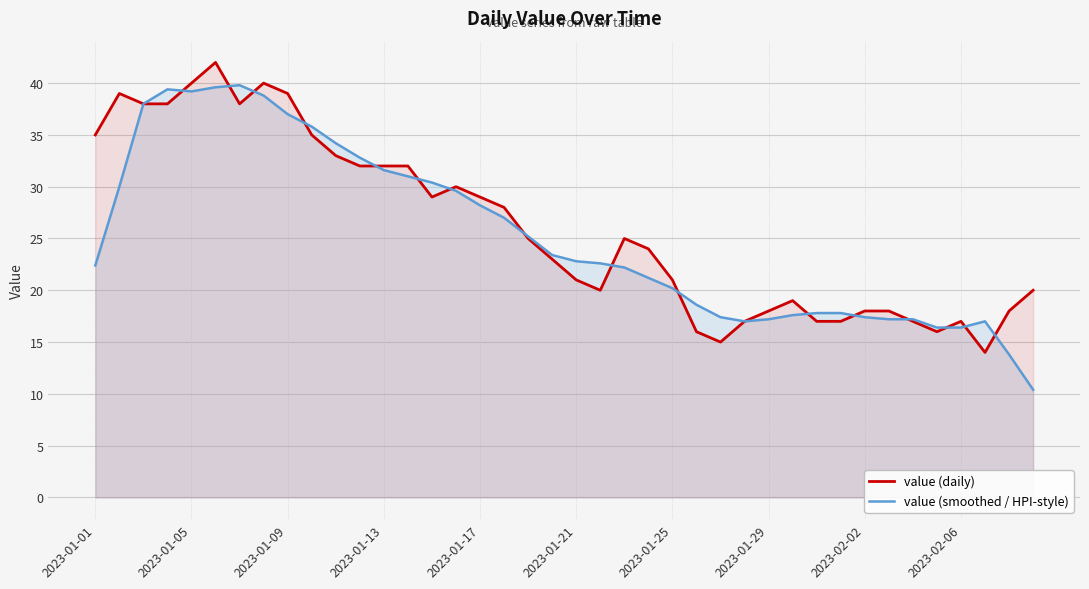

What is the maximum value shown in the chart?

42.0